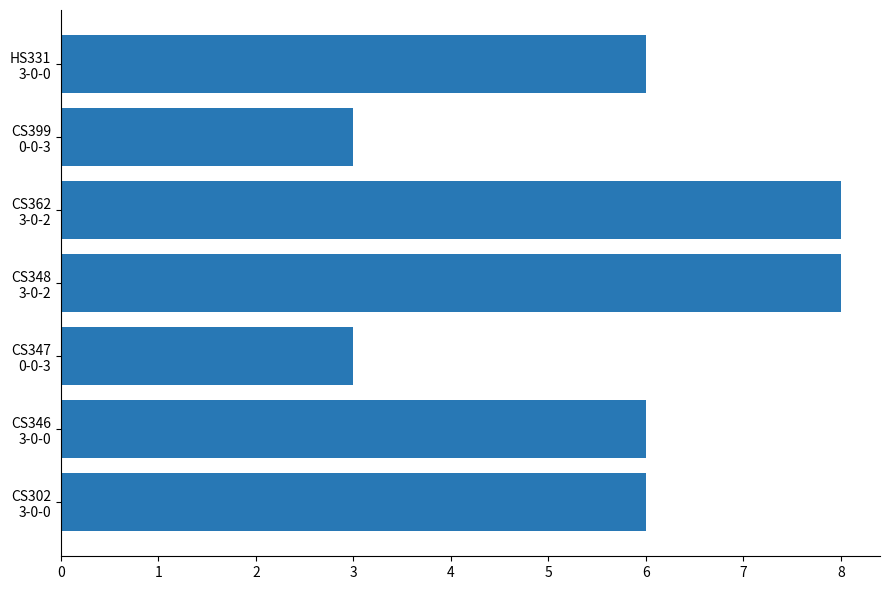

What is the greatest value displayed?

8